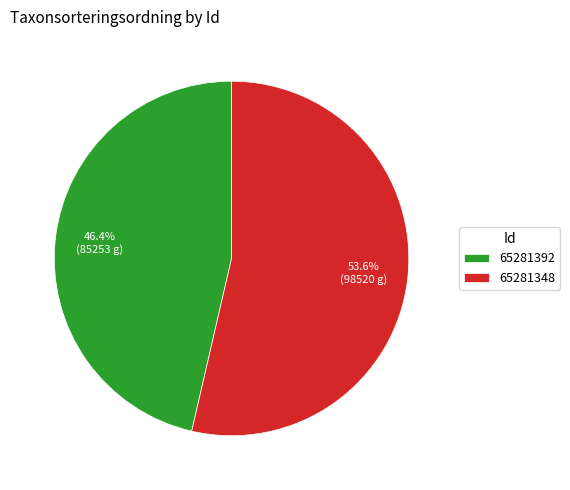

Count the number of slices in the pie.

2